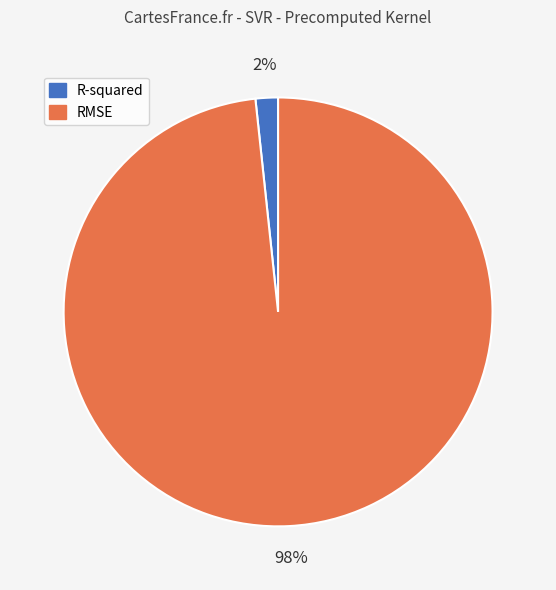

To the nearest percent, what portion does RMSE represent?

98%